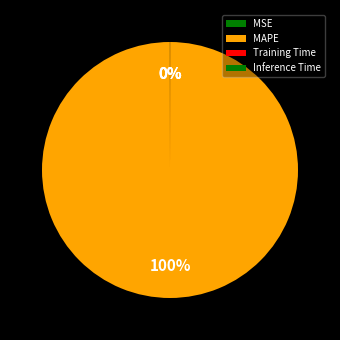

Which slice is the smallest?

Inference Time